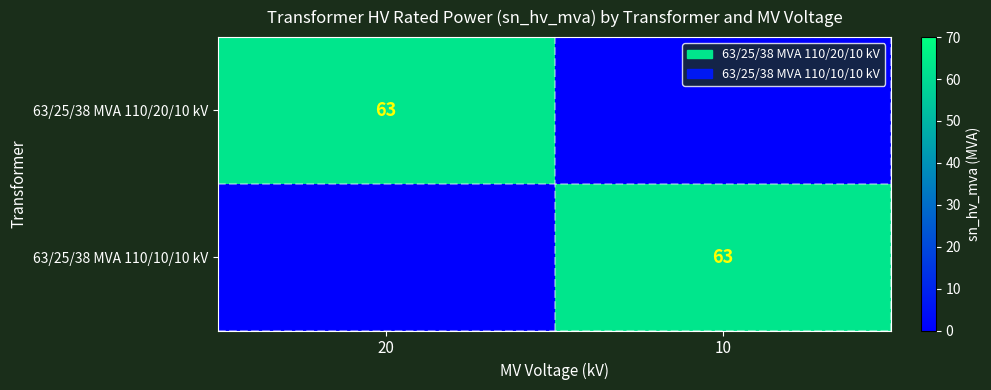

The value of 63/25/38 MVA 110/20/10 kV at 20 is 63. True or false?

True